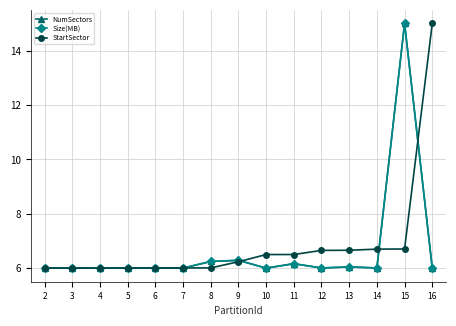

Is this an area chart (filled region under the line)?

No